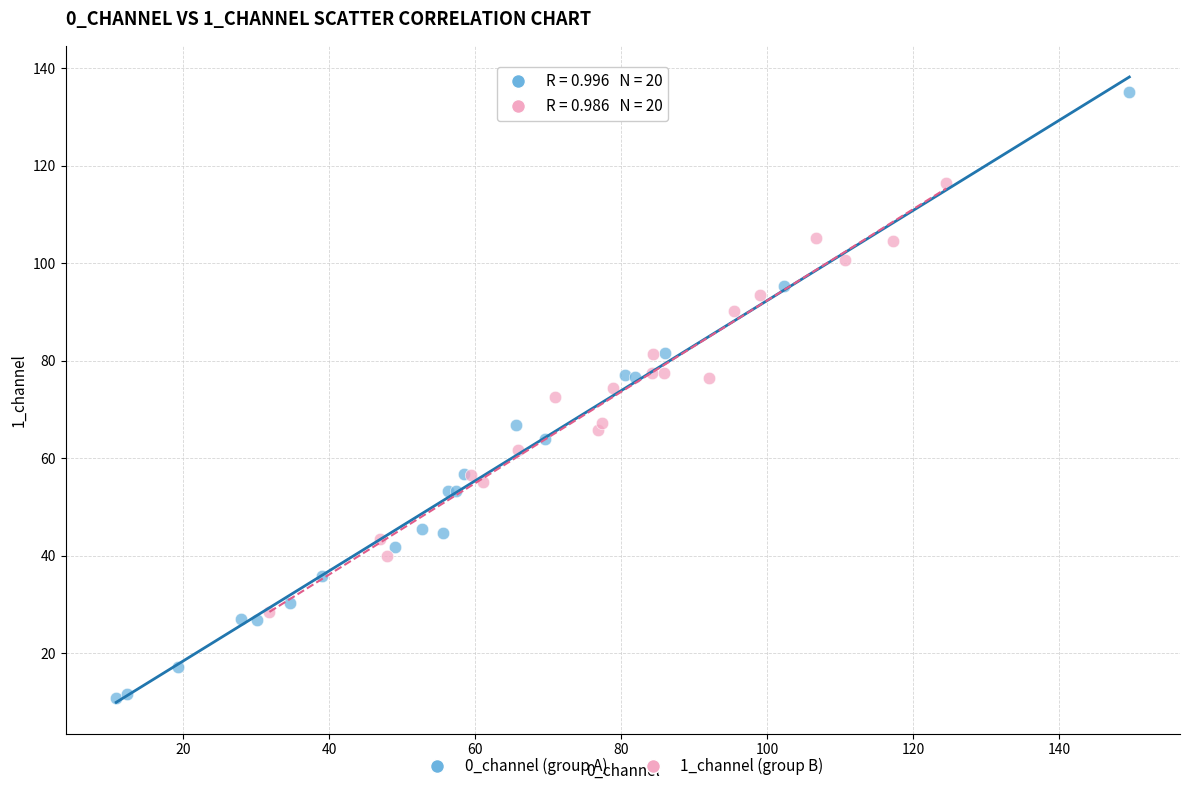

Which series has the largest Y range (max minus min)?

0_channel (group A)